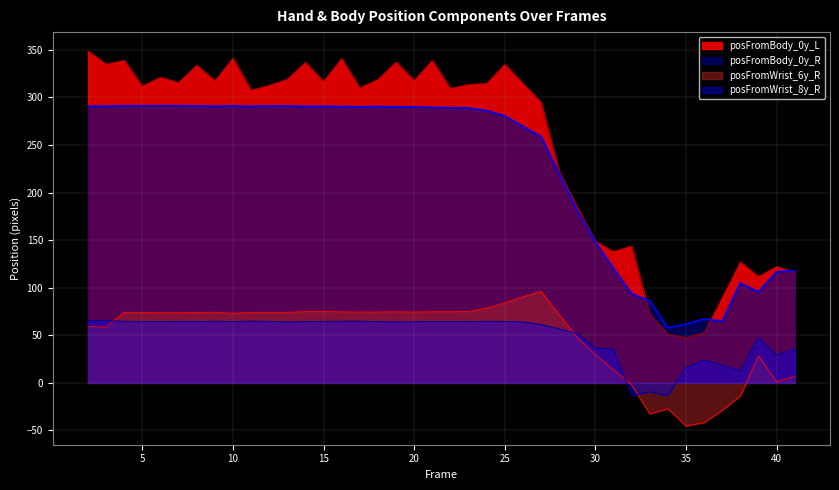

How many distinct data groups are displayed?

4